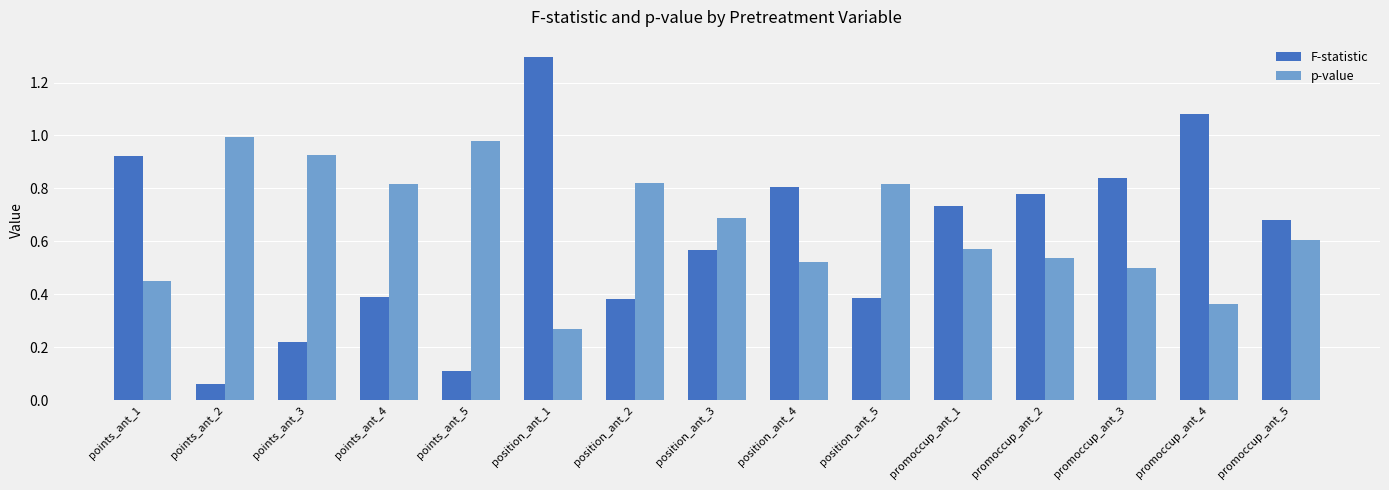

List the series in order of their peak value, highest first.

F-statistic, p-value